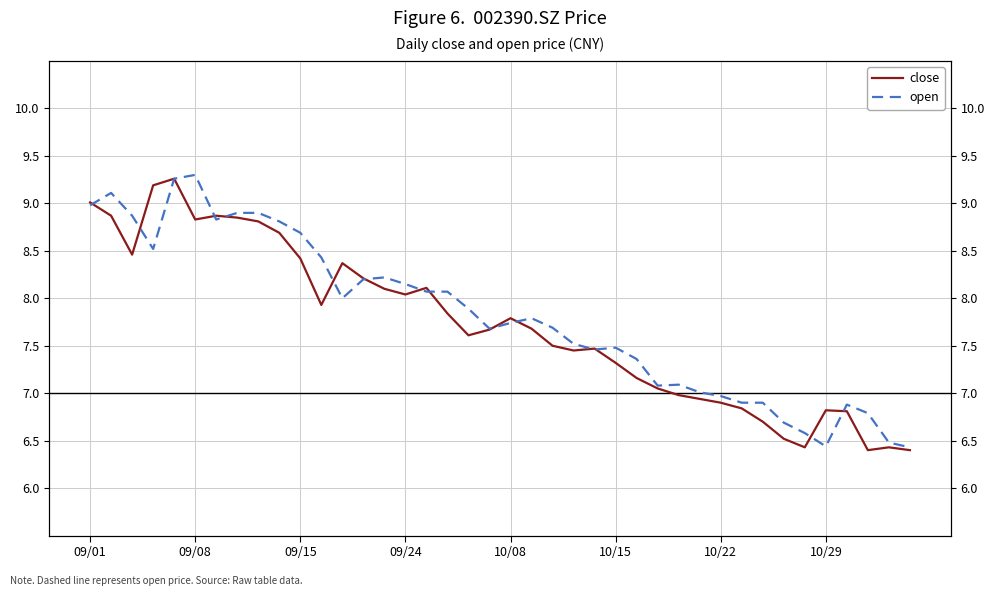

What is the average value of the close series?

7.7